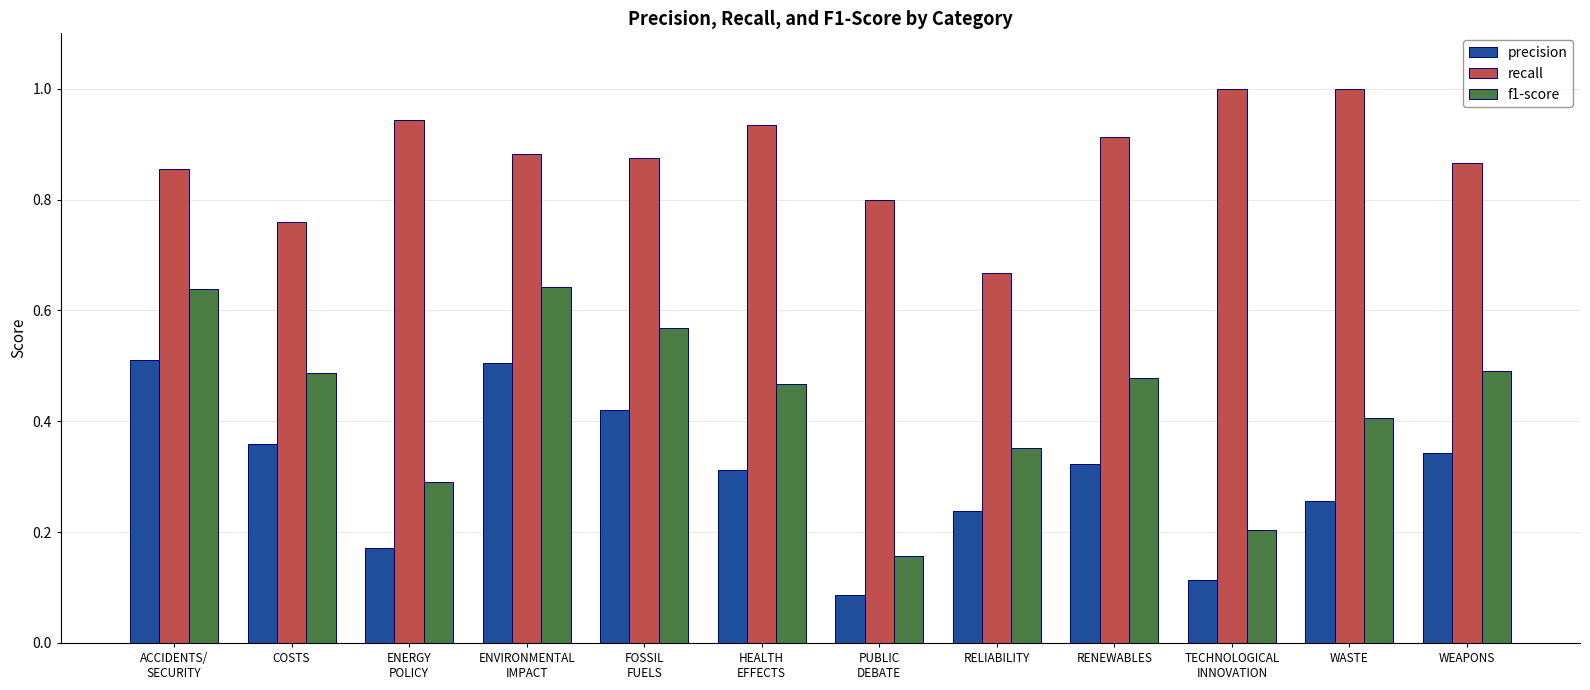

List the series in order of their overall mean, highest first.

recall, f1-score, precision